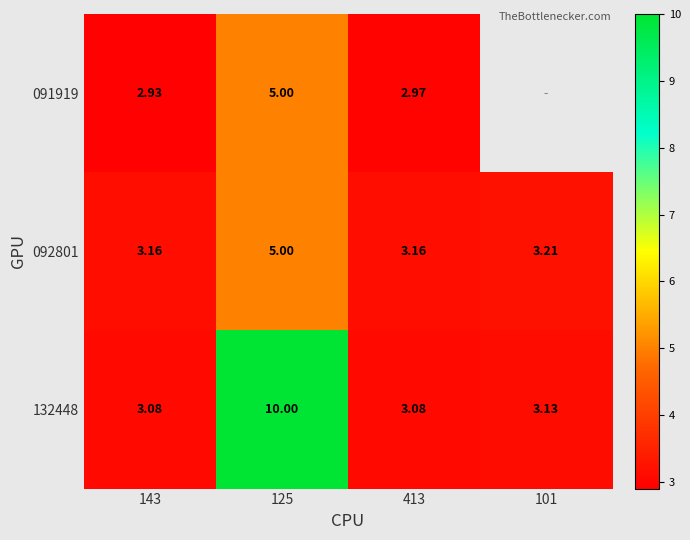

List the labels in order of 132448 value, largest first.

125, 101, 143, 413